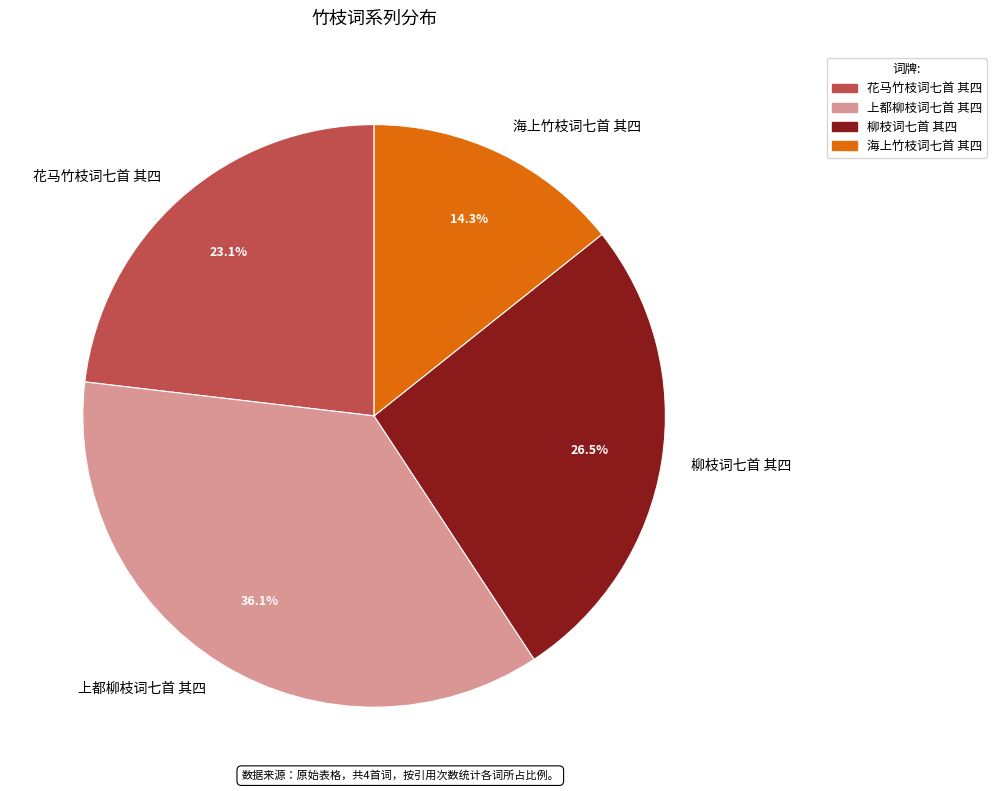

Which slice is the smallest?

海上竹枝词七首 其四